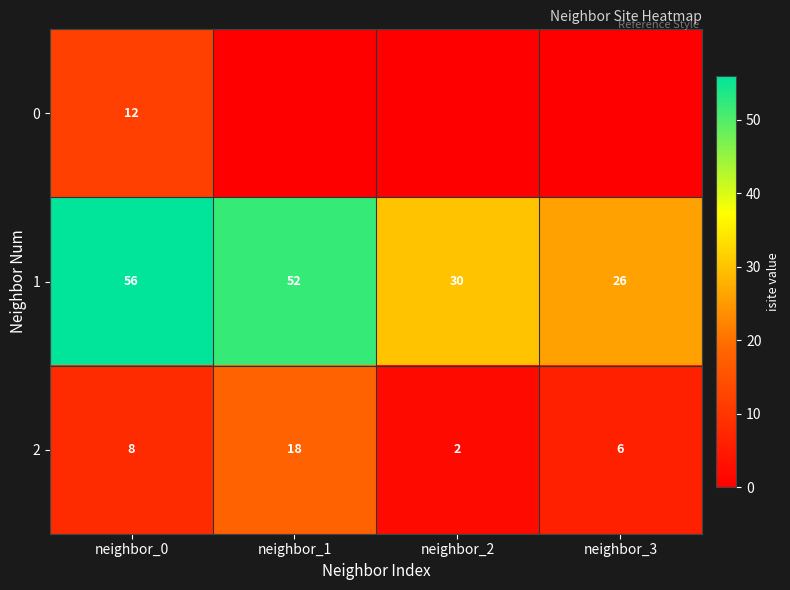

What is the total value across all series at neighbor_0?

76